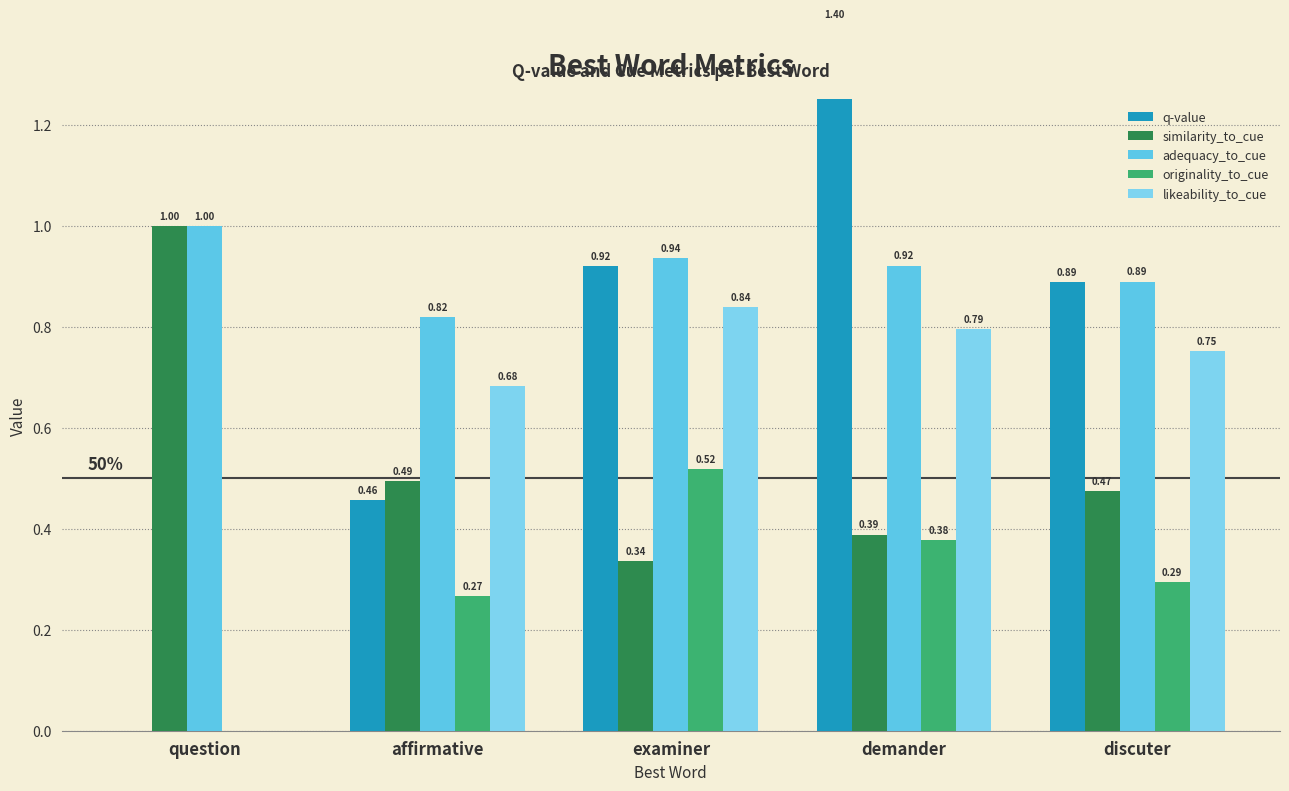

Between discuter and question, which is larger?

discuter